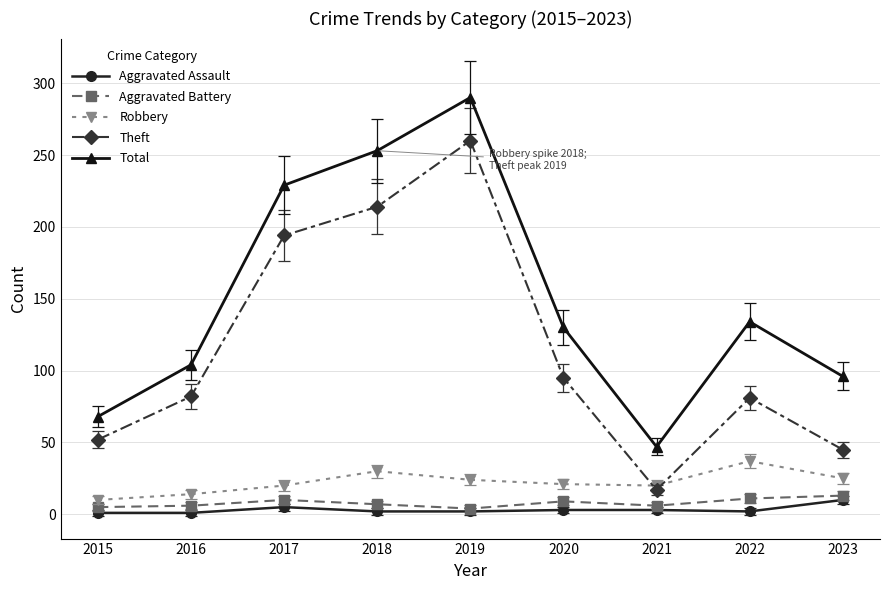

At which category does the chart reach its peak across all series?

2019